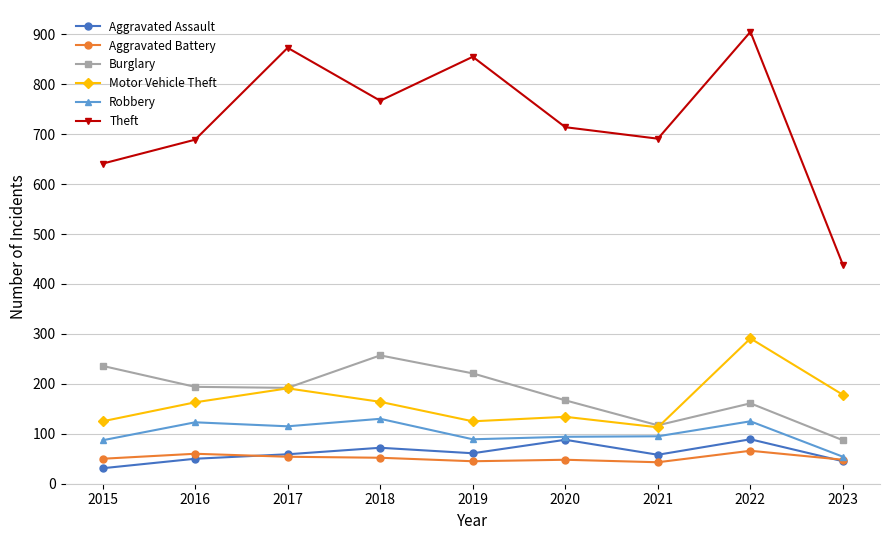

Which series has the widest spread of values?

Theft